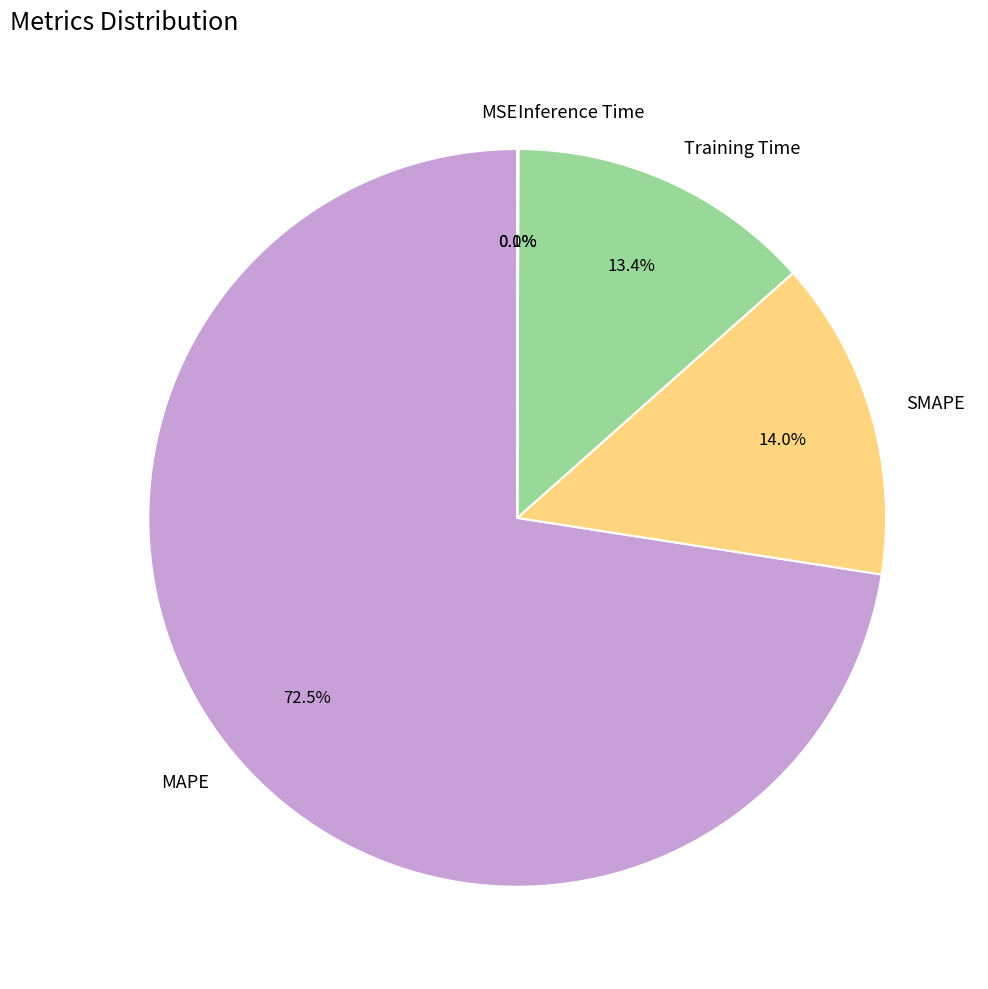

What is the ratio of the value at Training Time to the value at SMAPE?

1.0